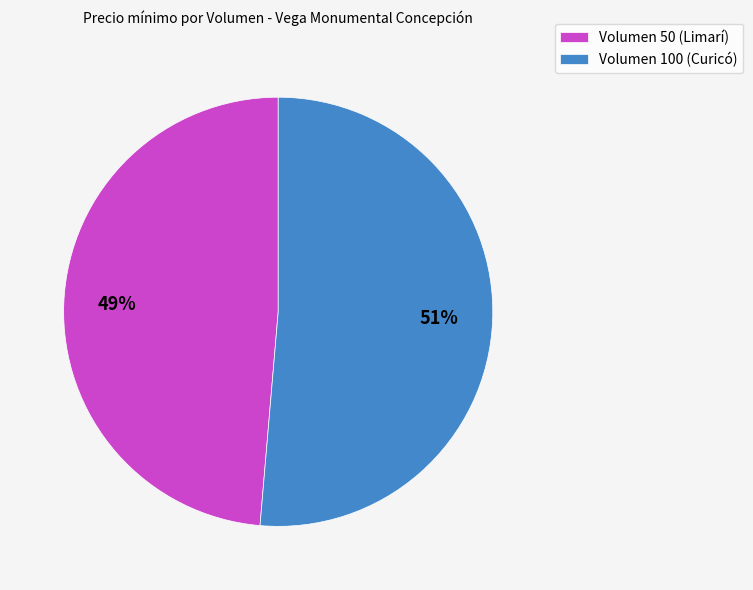

To the nearest percent, what is the average slice percentage?

50%